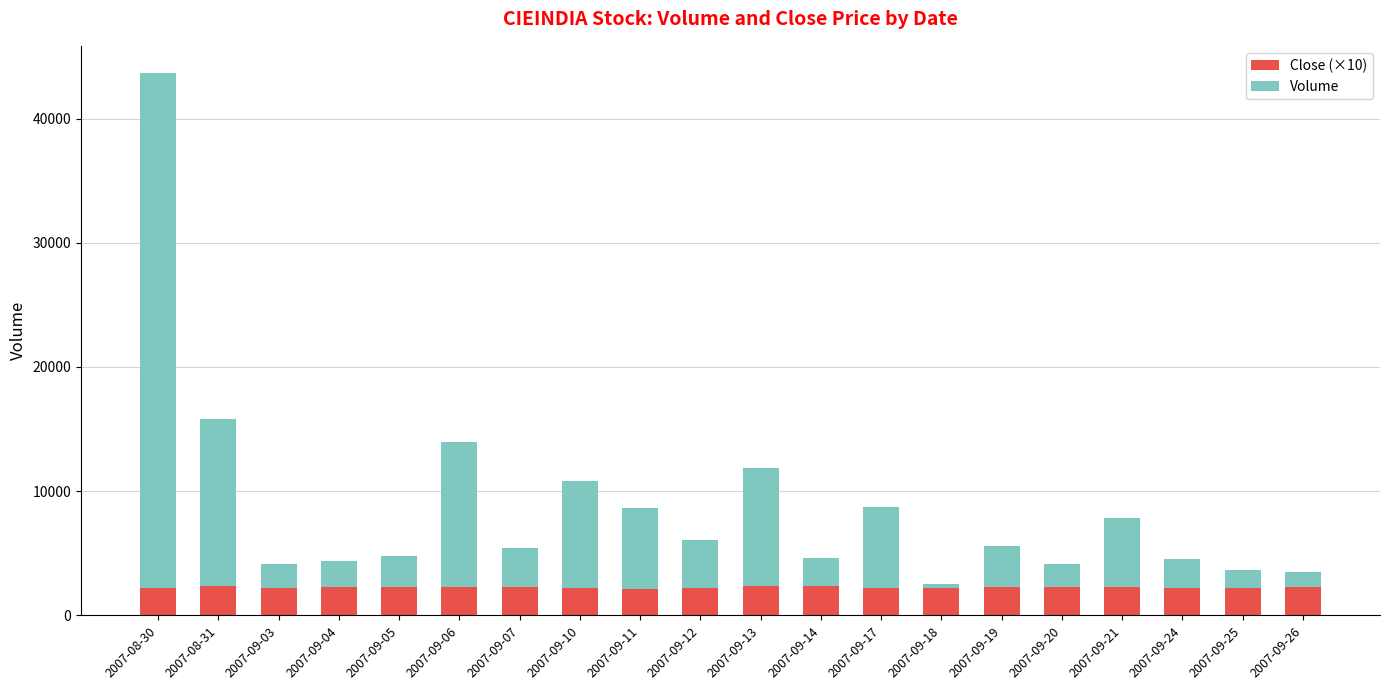

Are the bars horizontal?

No